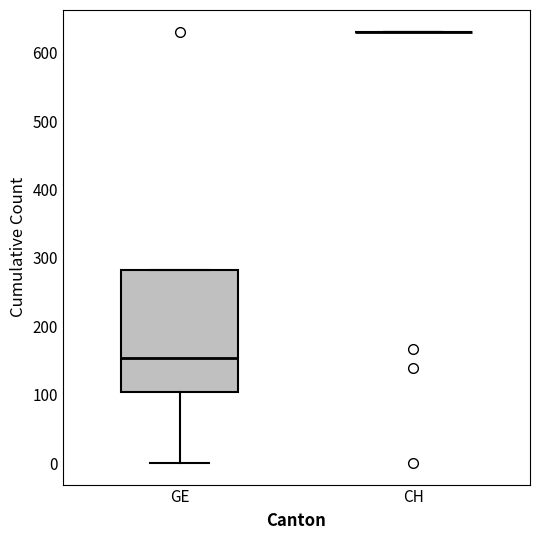

Which box is the tallest, from its lower edge to its upper edge?

GE